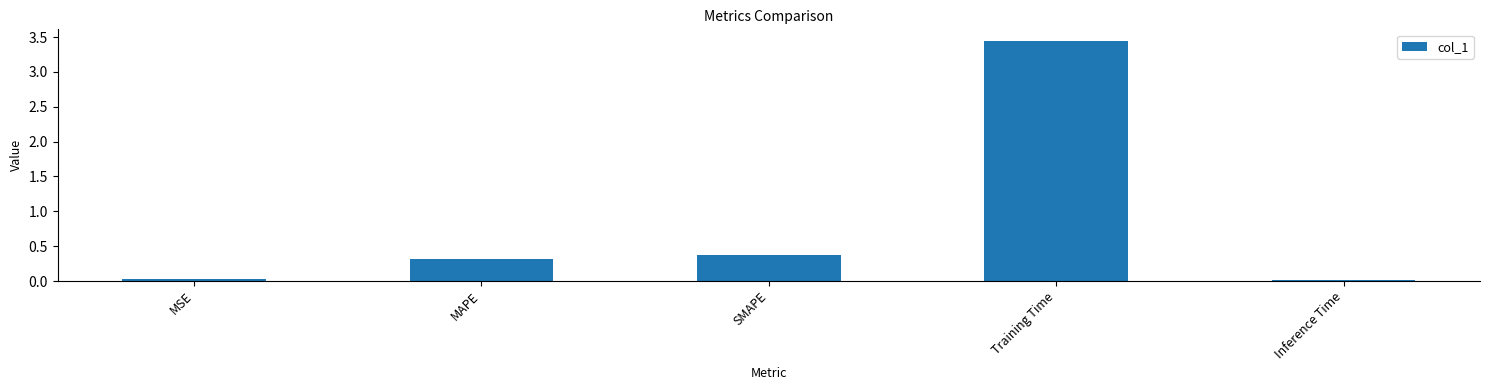

How many series are shown in this chart?

1